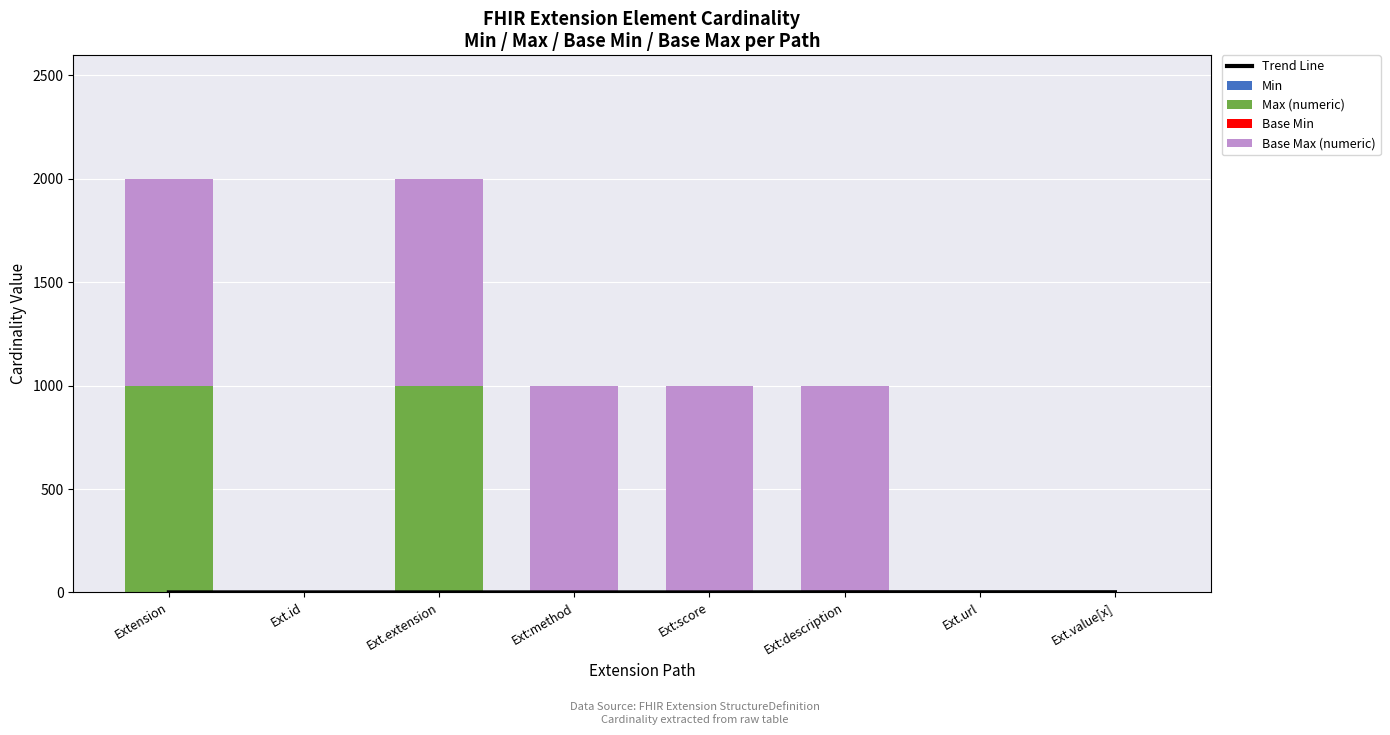

Which series changed the most between Ext.extension and Ext.url?

Max (numeric)